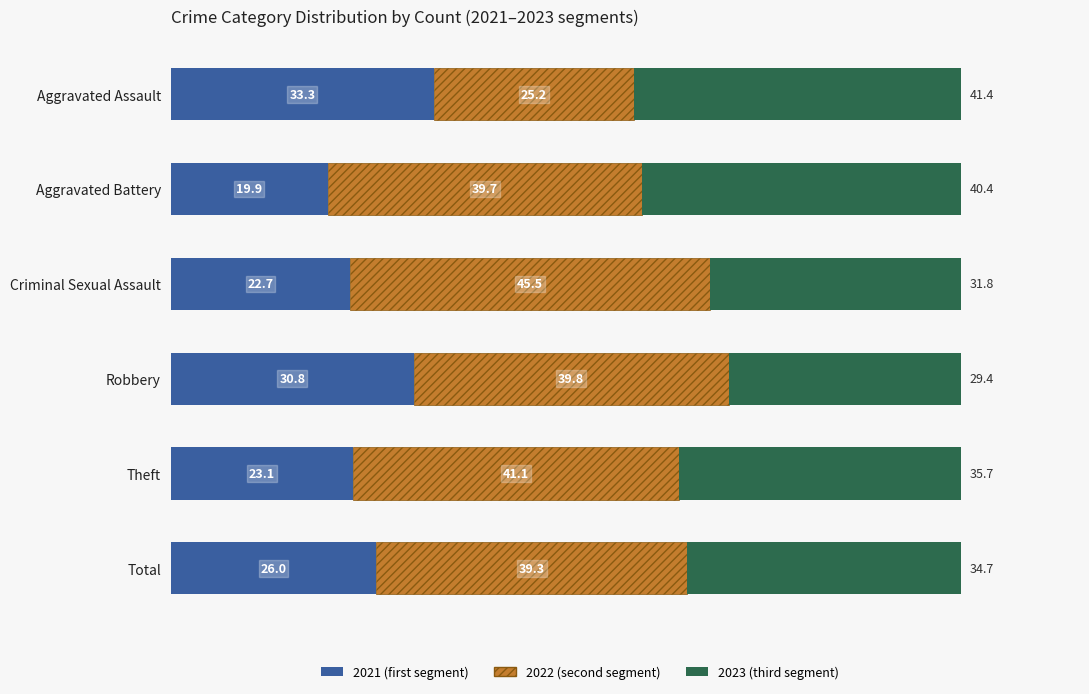

Rank the categories by 2021 (first segment) value from lowest to highest.

Aggravated Battery, Criminal Sexual Assault, Theft, Total, Robbery, Aggravated Assault